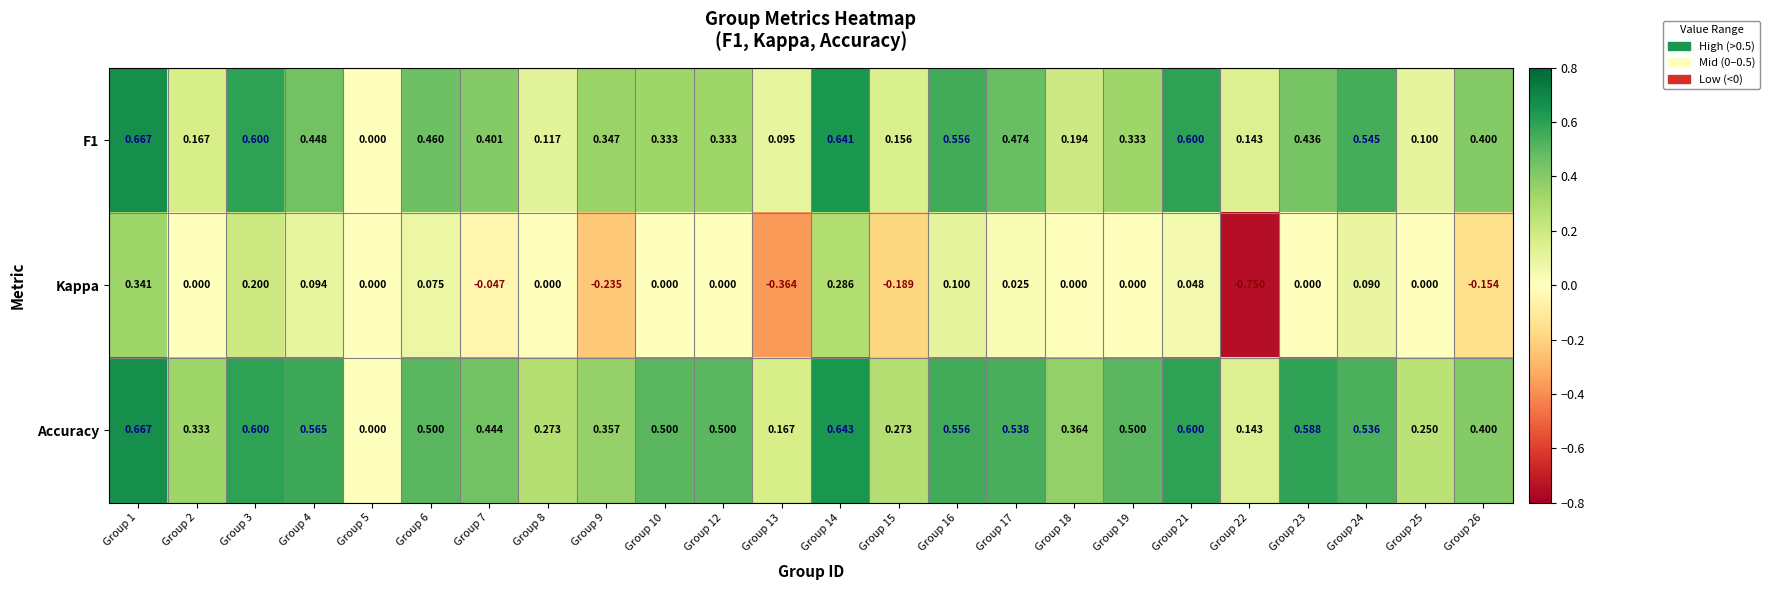

Which series changed the most between Group 7 and Group 13?

Kappa